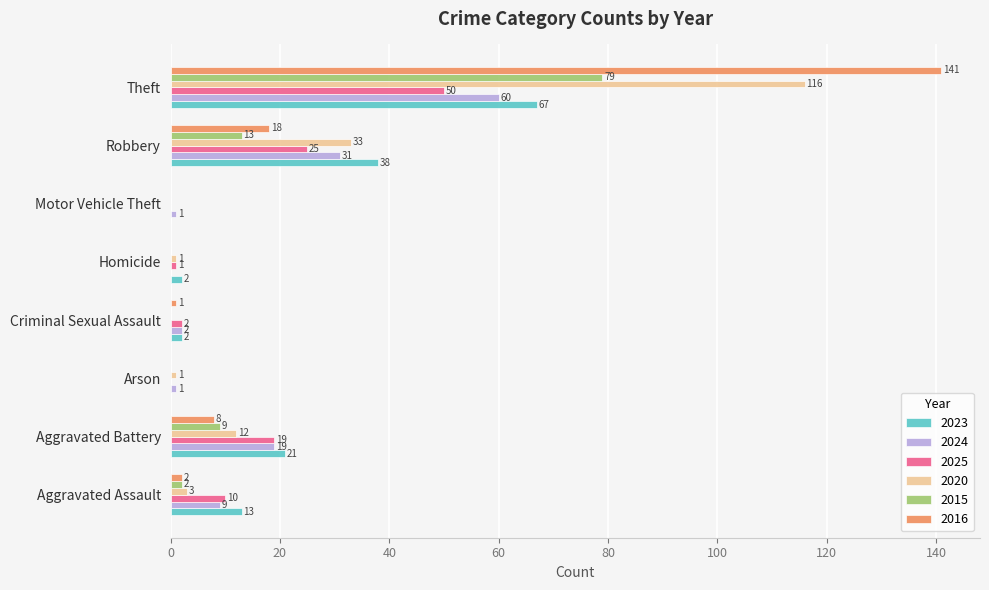

Where is 2025 nearest to the value 25?

Robbery